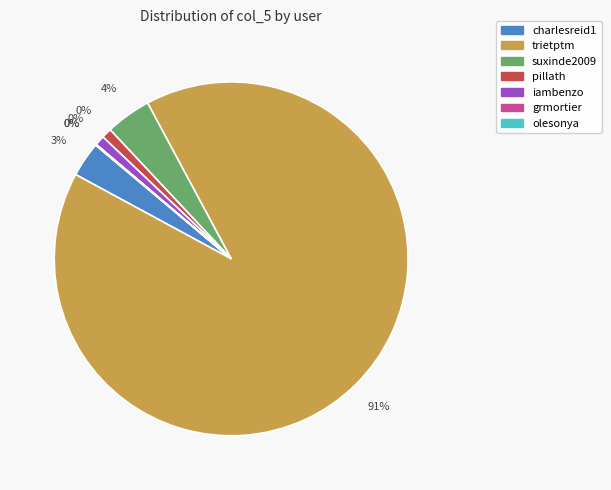

Does any single category account for the majority?

Yes